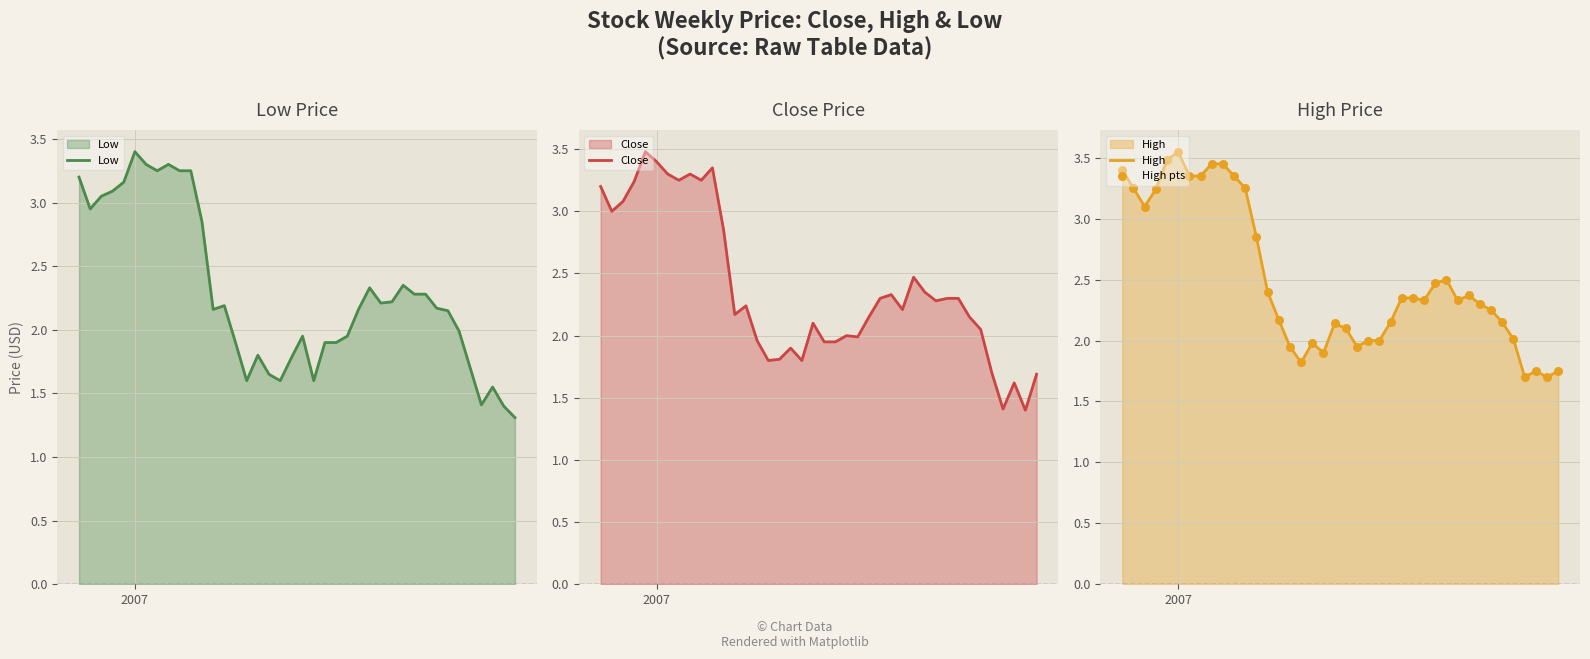

Which series has the largest total across all categories?

High